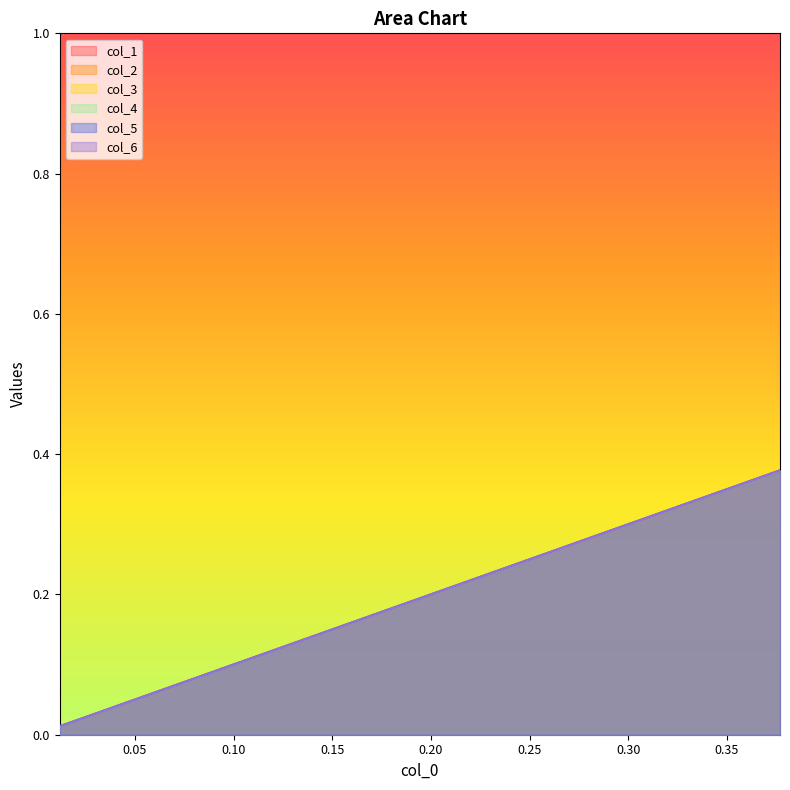

True or false: col_1 and col_4 intersect in this chart.

False